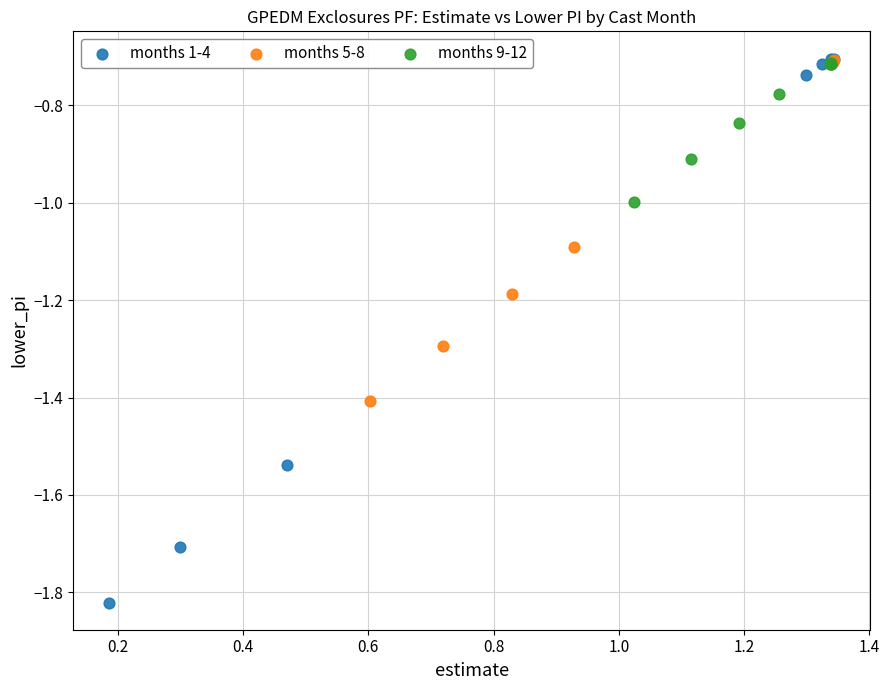

Which series reaches the minimum Y coordinate?

months 1-4